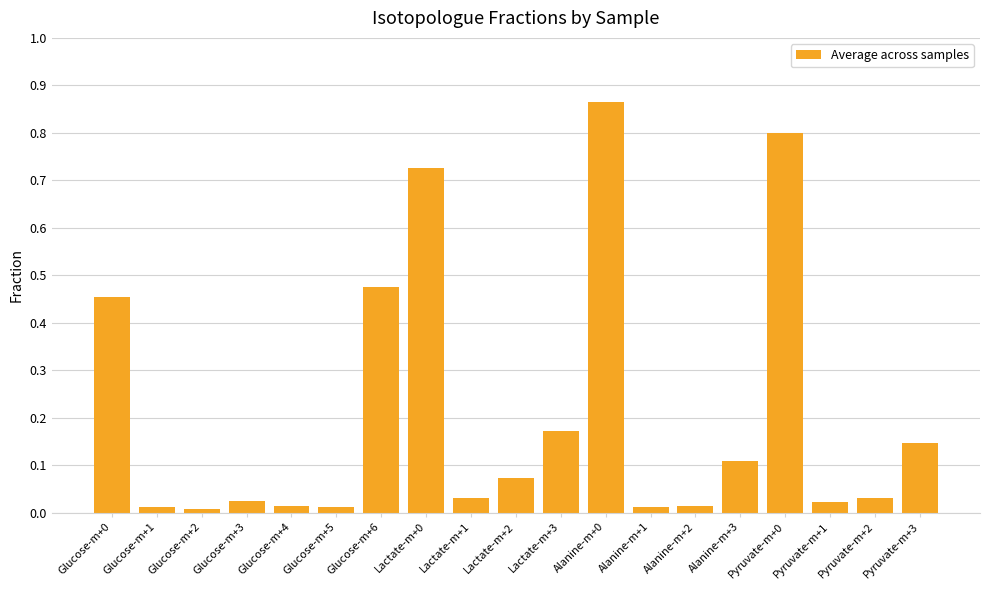

The chart shows a value of 0.7 at Glucose-m+0. True or false?

False